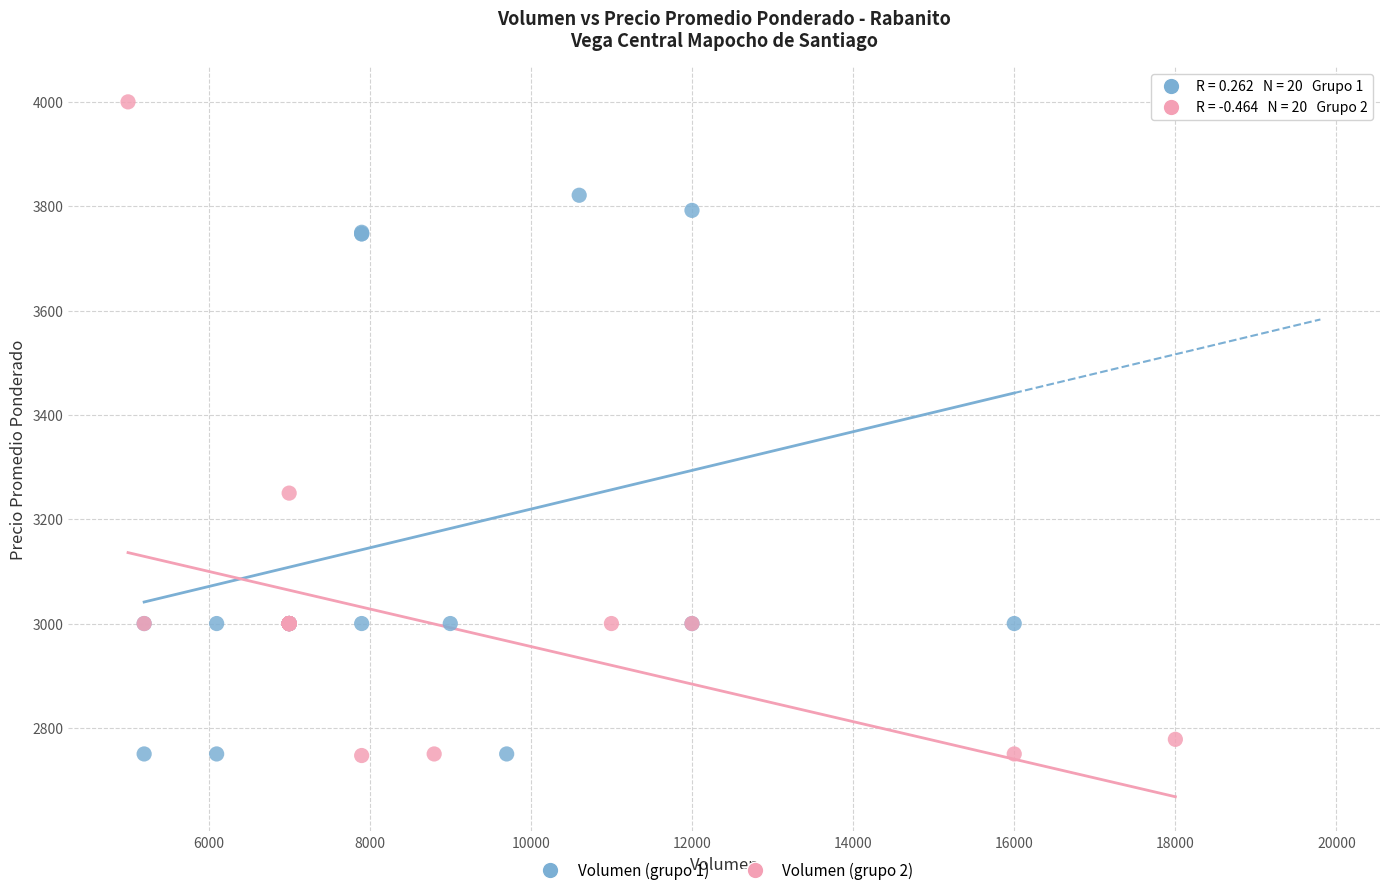

Which series has the widest spread of Y values?

Volumen (grupo 2)